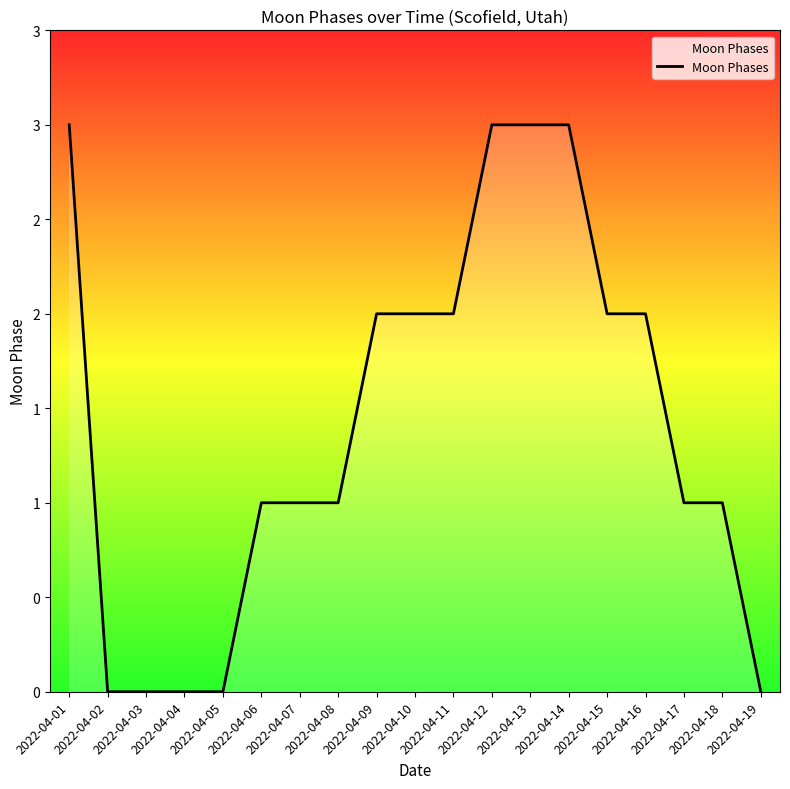

Does the chart display data point markers on the line(s)?

No